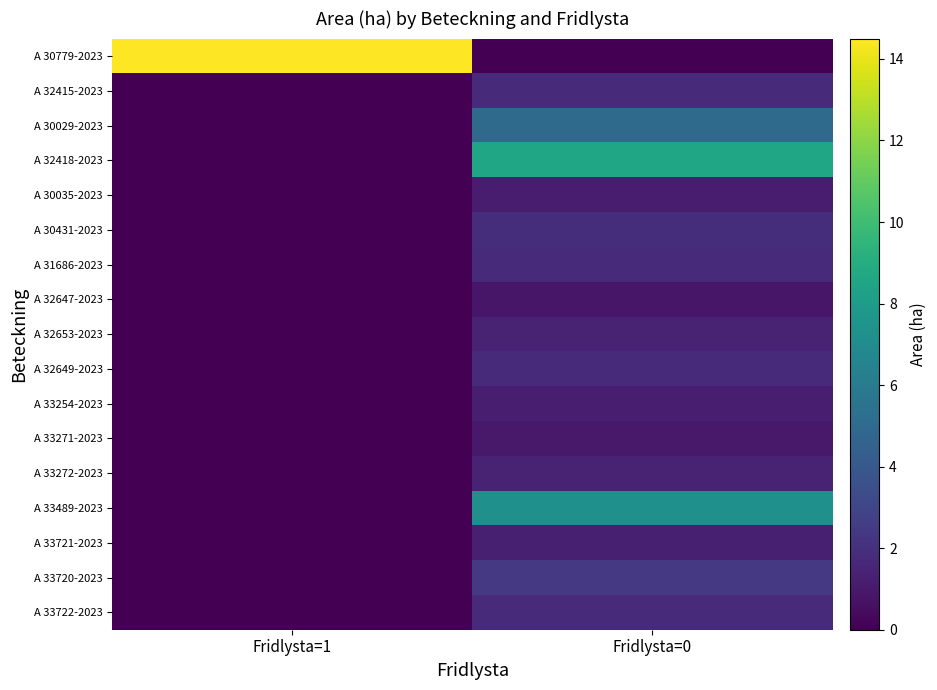

Count the number of data series in this chart.

17